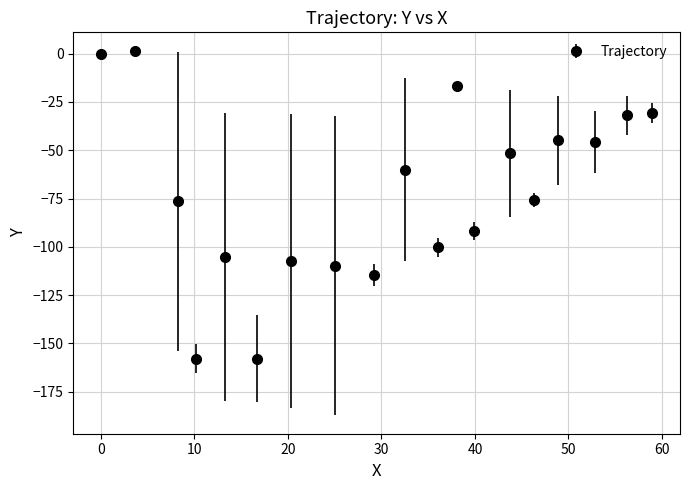

What is the value of the 7th point from the left?

-107.4